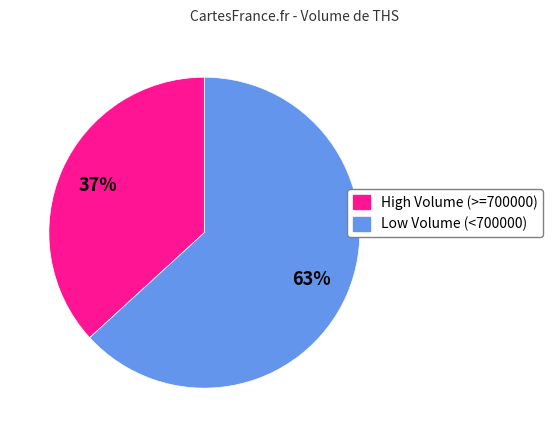

To the nearest percent, what is the average slice percentage?

50%